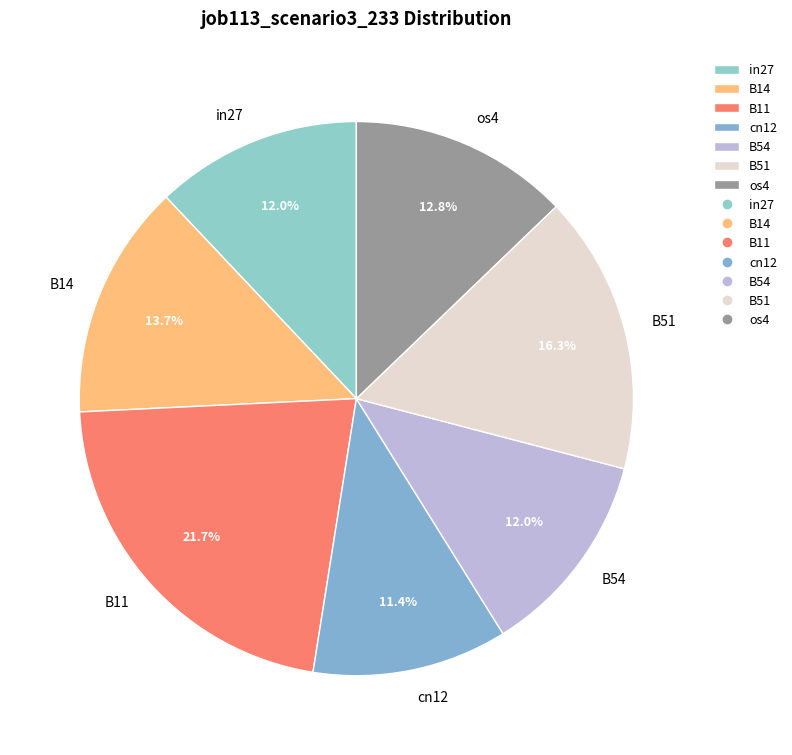

What percentage is NOT represented by B14?

86.3%